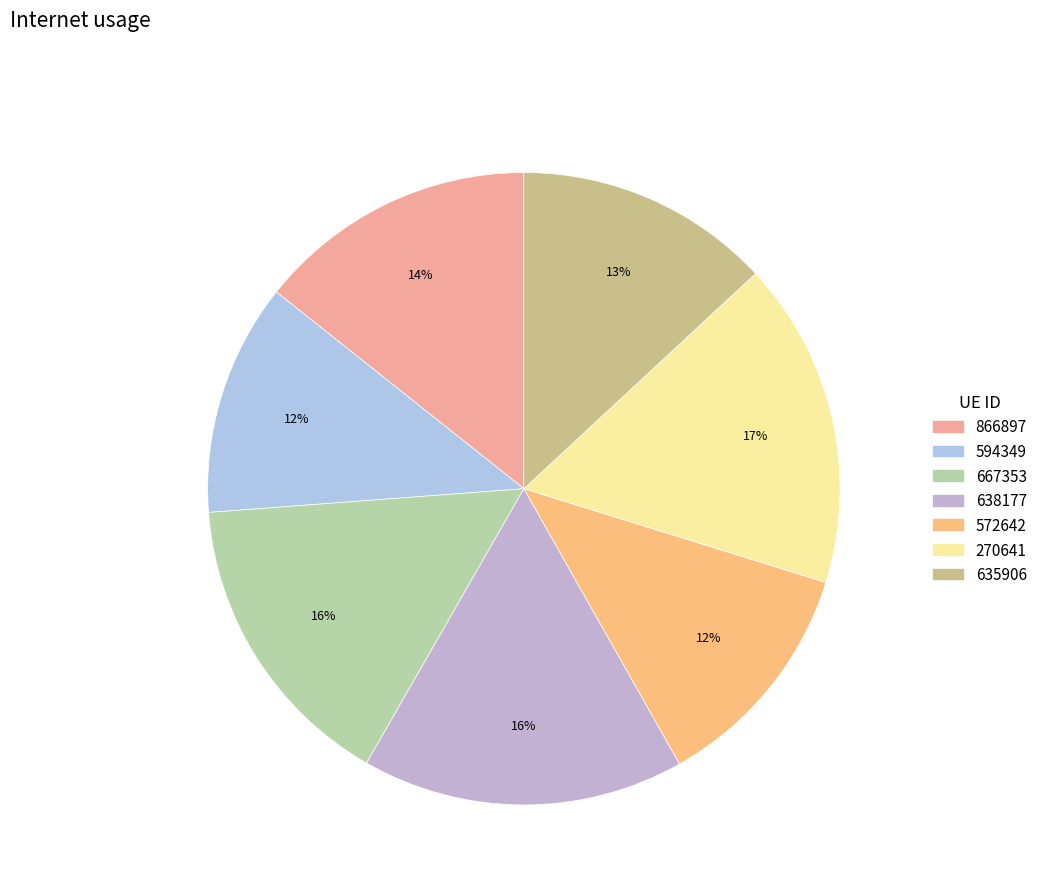

Rank the categories by value from lowest to highest.

594349, 572642, 635906, 866897, 667353, 638177, 270641